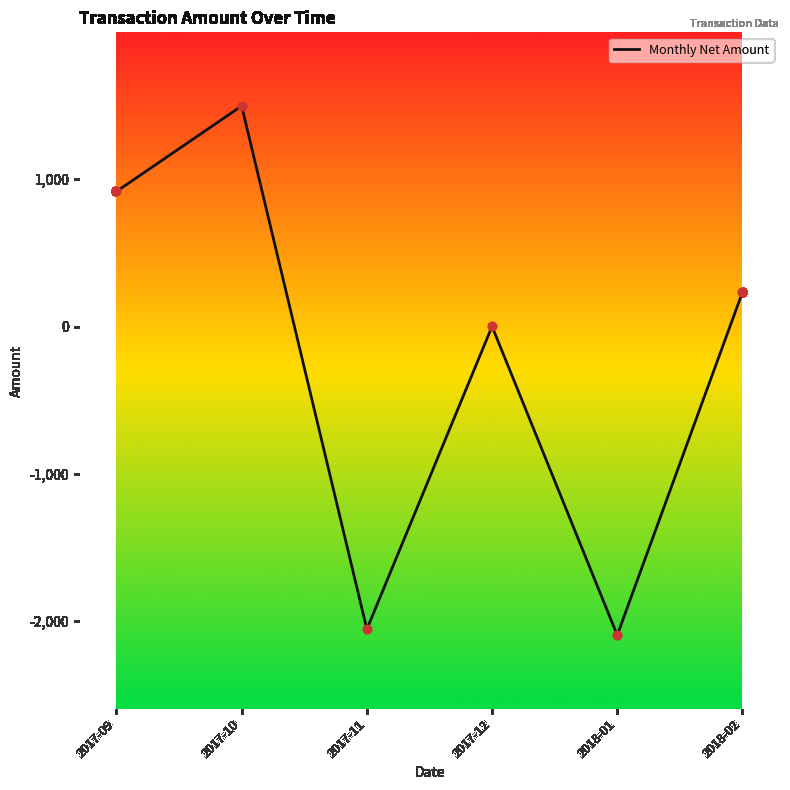

What is the change in value from 2017-09 to 2018-02?

-684.9